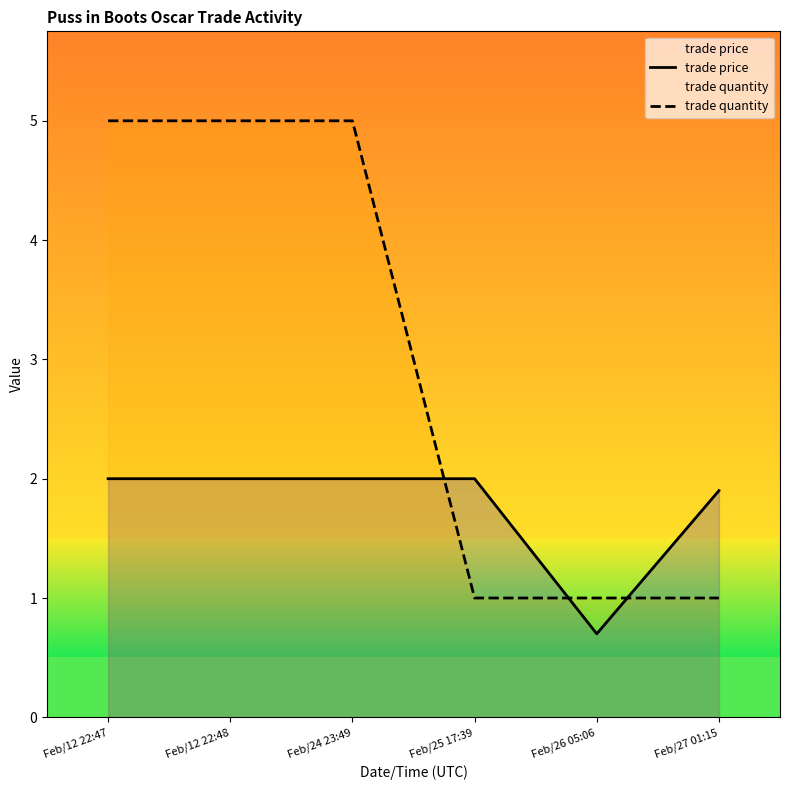

Which series has the widest spread of values?

trade quantity